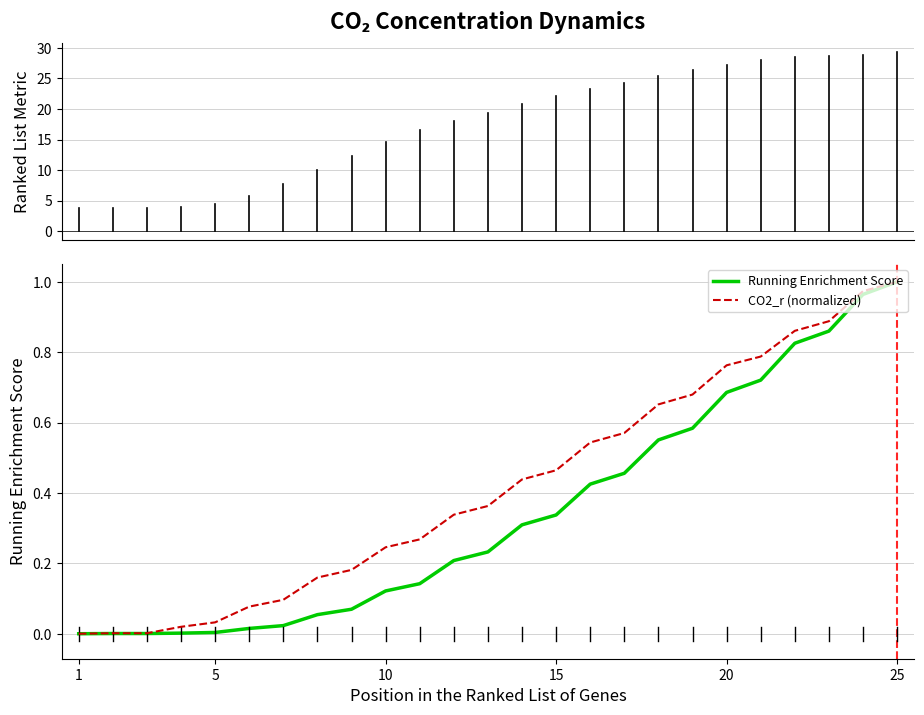

List the series in order of their overall mean, lowest first.

Running Enrichment Score, CO2_r (normalized)